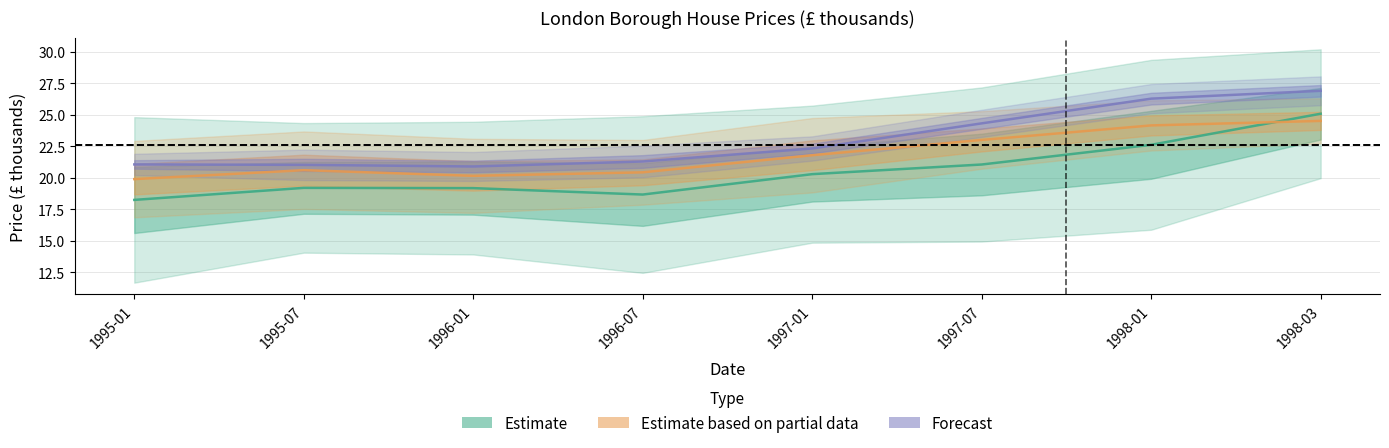

True or false: Forecast and Estimate cross at least once.

False